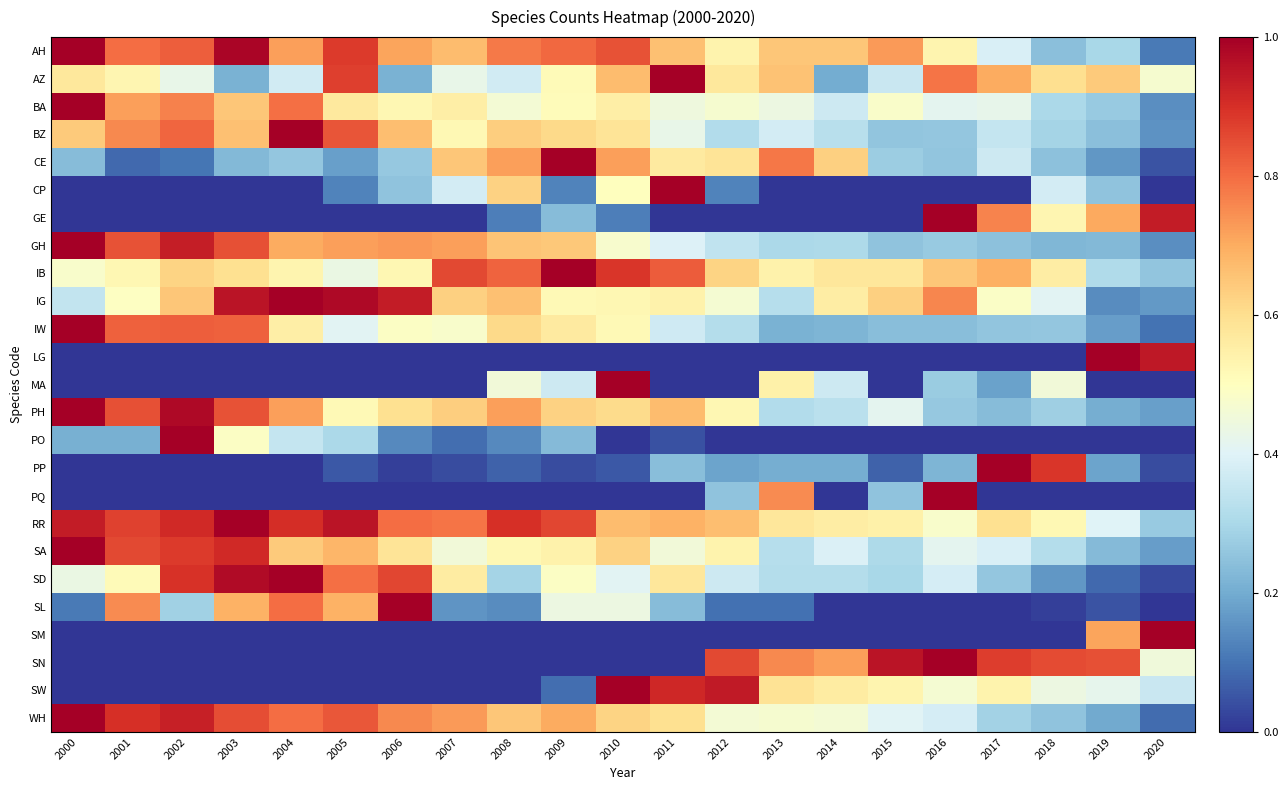

What is the difference between the highest and lowest values at 2016?

1.0